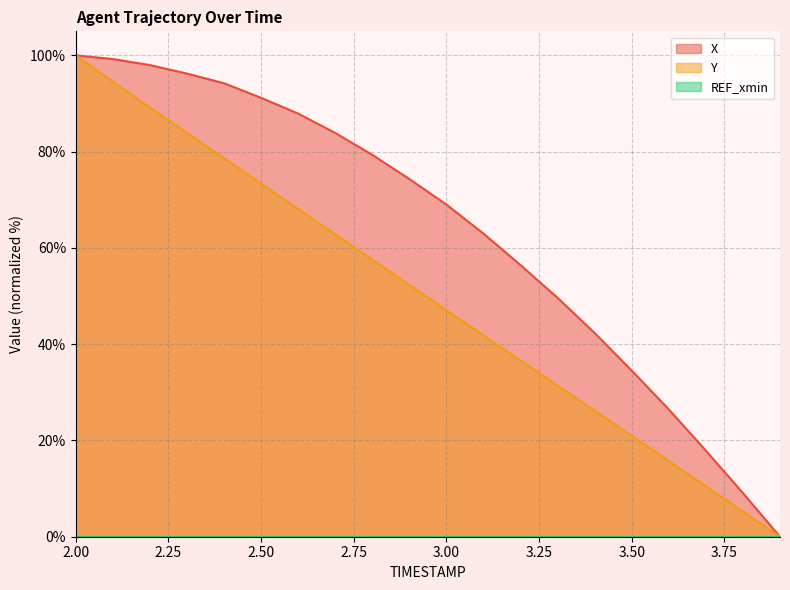

What is the spread (max minus min) of values at 3.00?

69.0